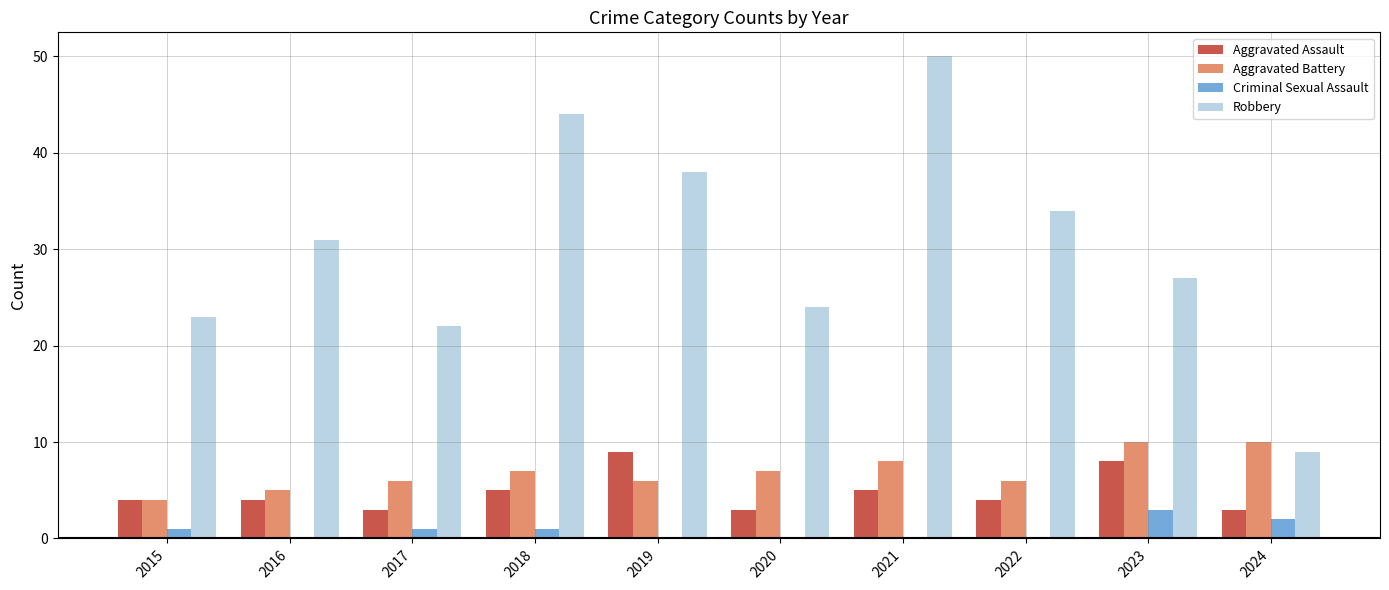

Which series has the largest total across all categories?

Robbery